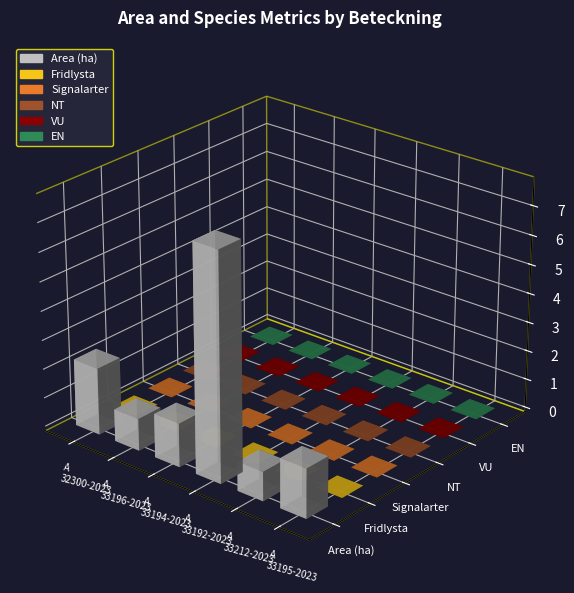

How many bars are there in each group?

6